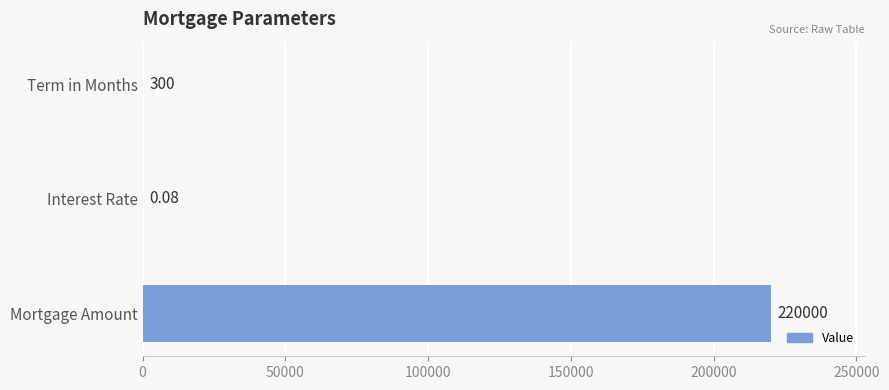

Count the number of data series in this chart.

1